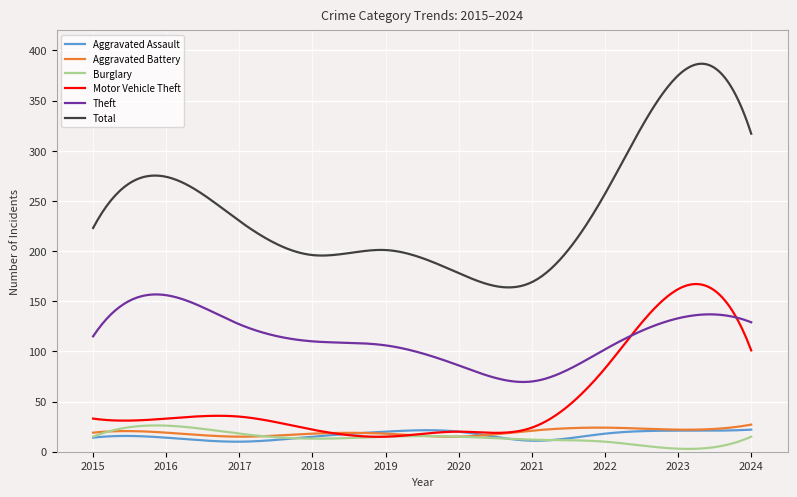

What is the difference between the second highest and minimum values in the Burglary series?

23.4